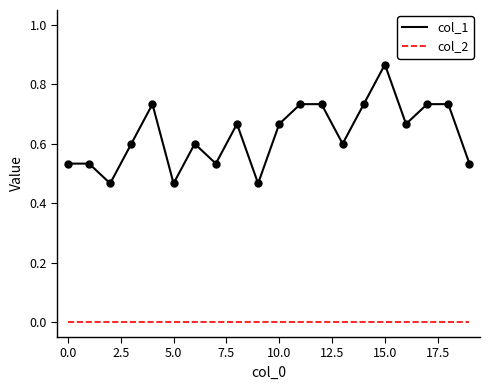

What is the difference between the second highest and second lowest values in the col_1 series?

0.3